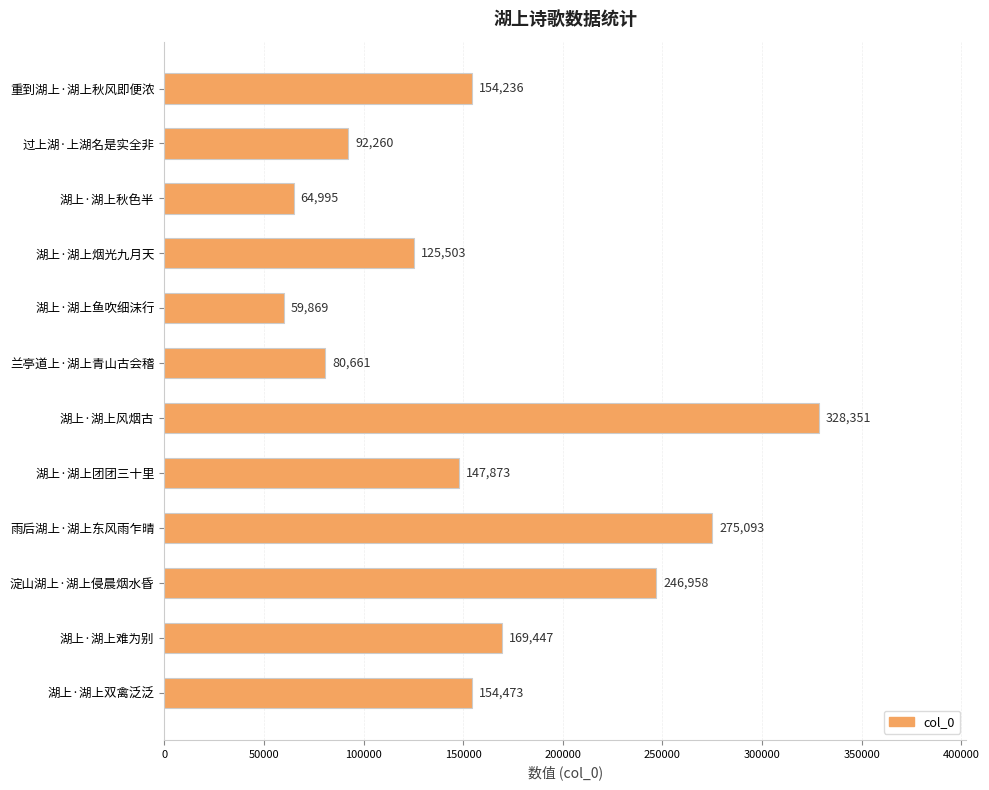

What is the sum of all values?

1899719